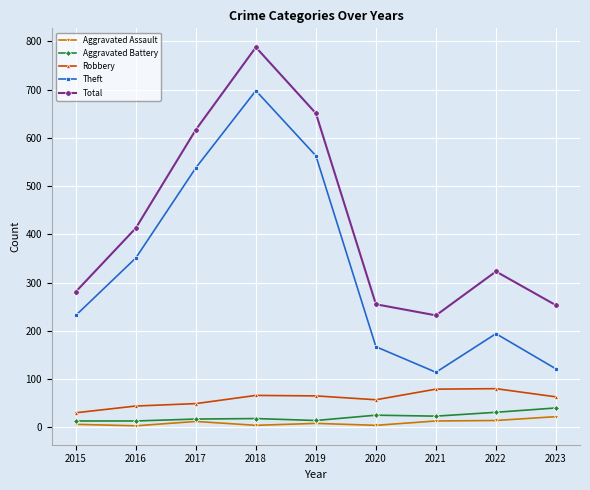

What is the value of the Aggravated Assault point at the 4th from the left?

4